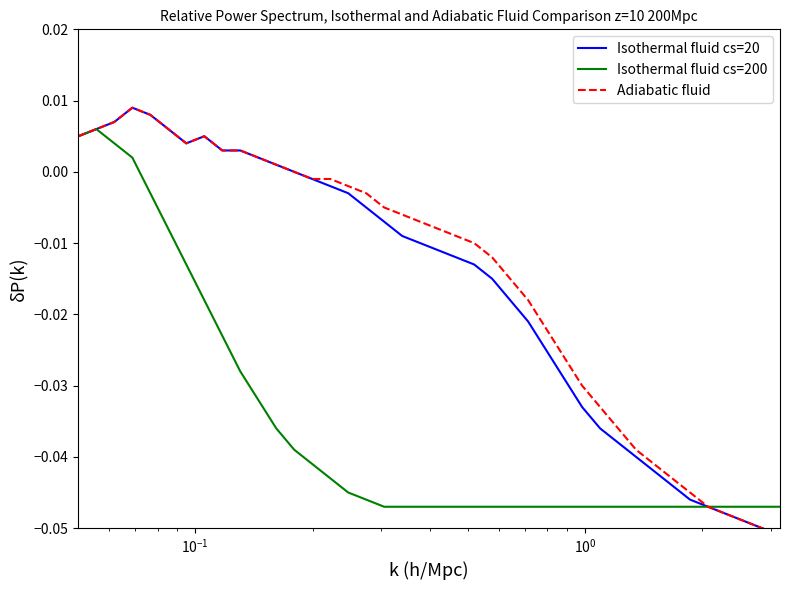

How many distinct data groups are displayed?

3